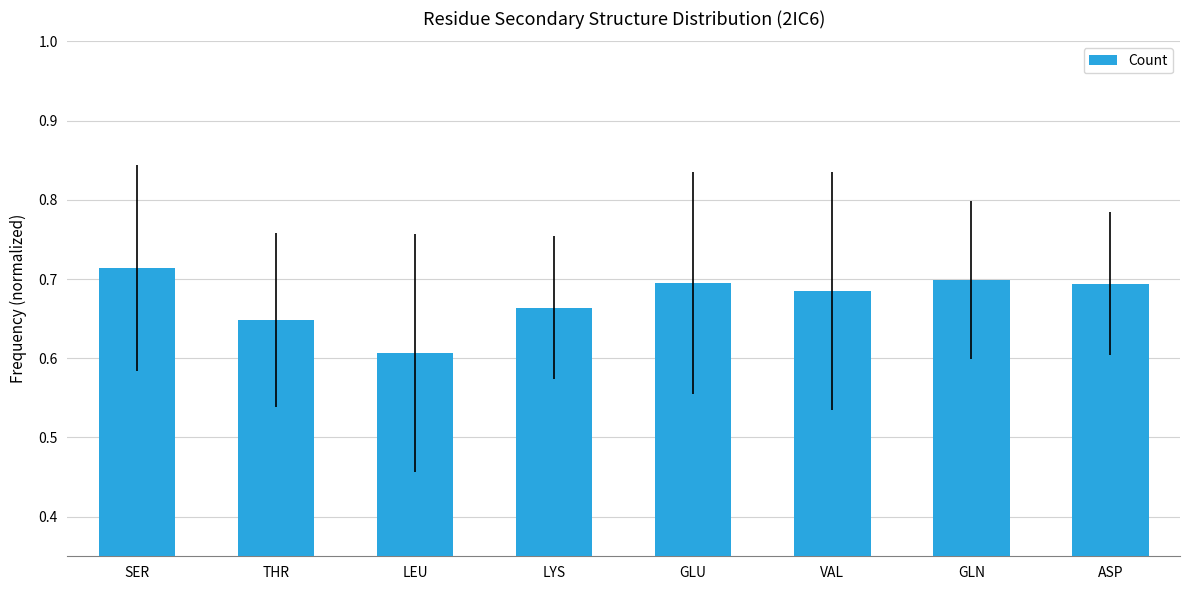

Count the values in the range 0 to 1.

8